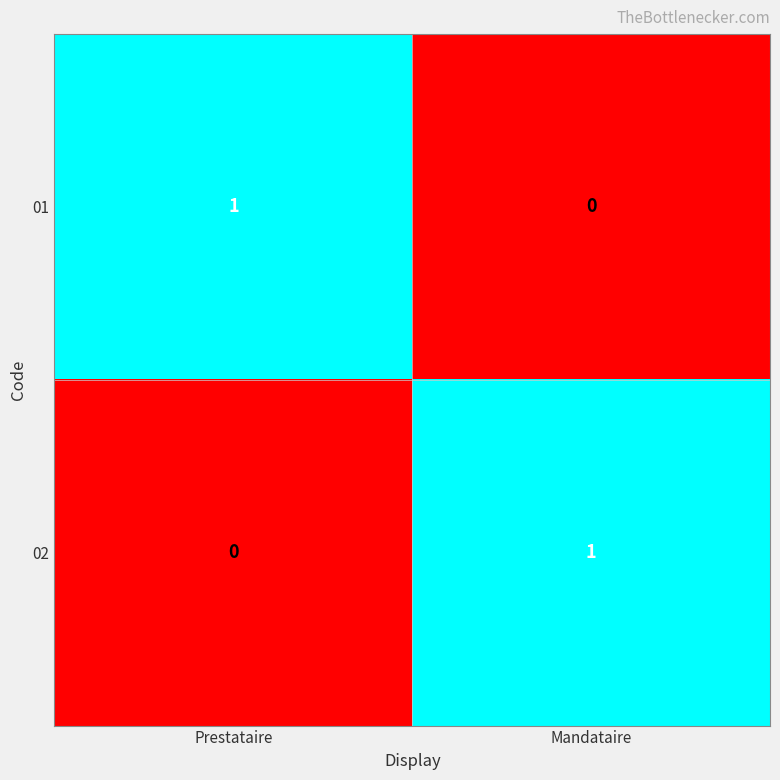

Is the value of 01 at Prestataire greater than the value of 02 at Prestataire?

Yes